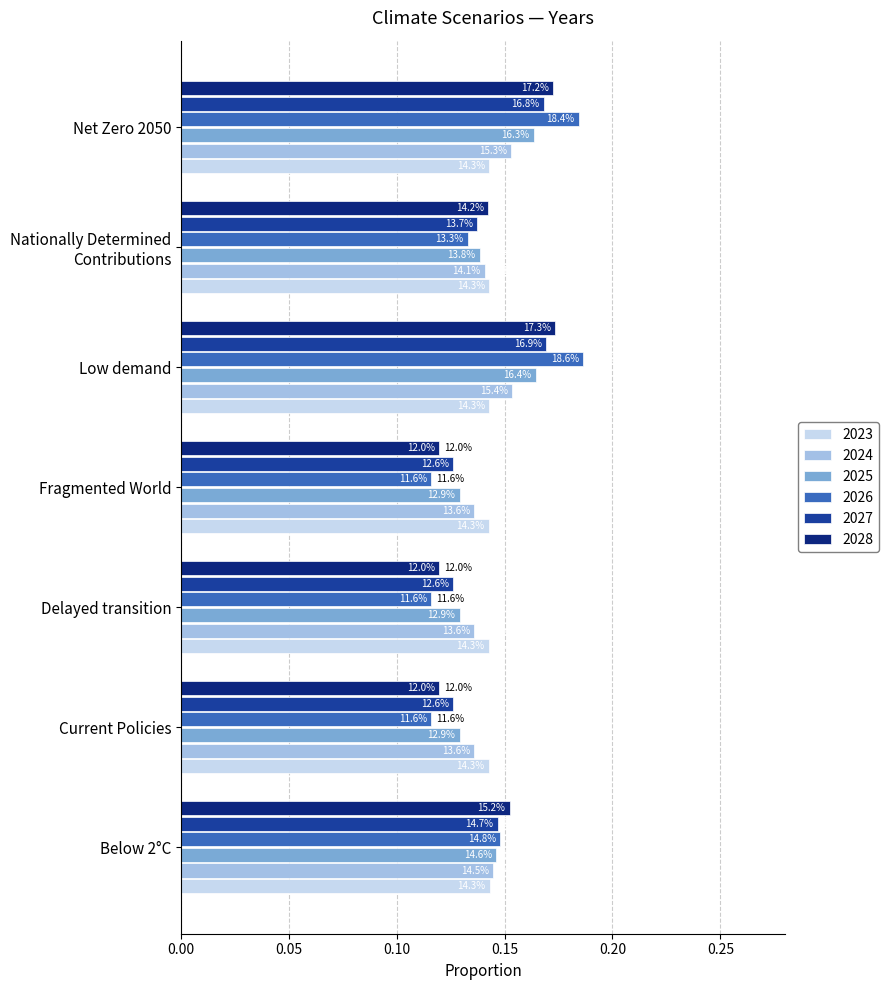

What are all the series names shown in the legend?

2023, 2024, 2025, 2026, 2027, 2028